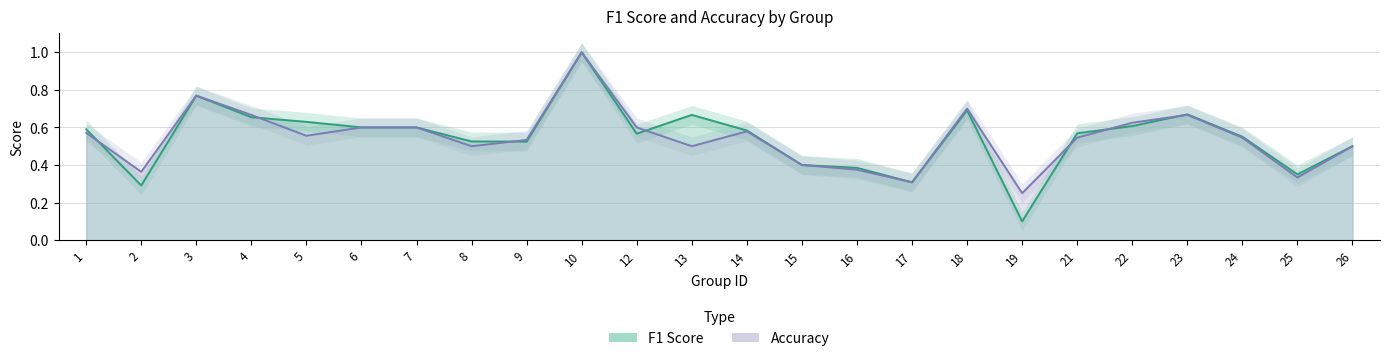

What is the value of the f1 point at the 21st from the left?

0.7